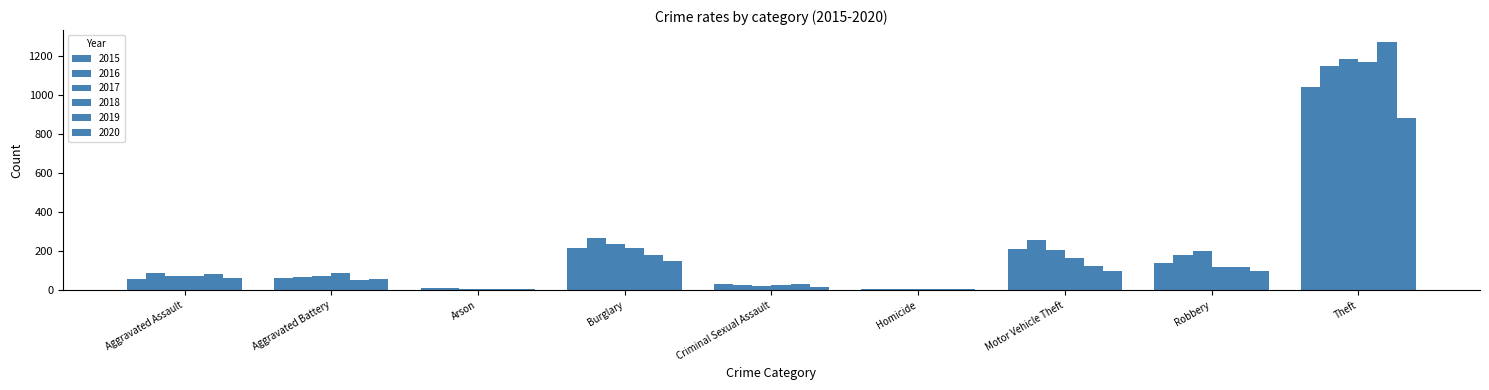

What is the sum of the 2018 values at Aggravated Assault and Robbery?

193